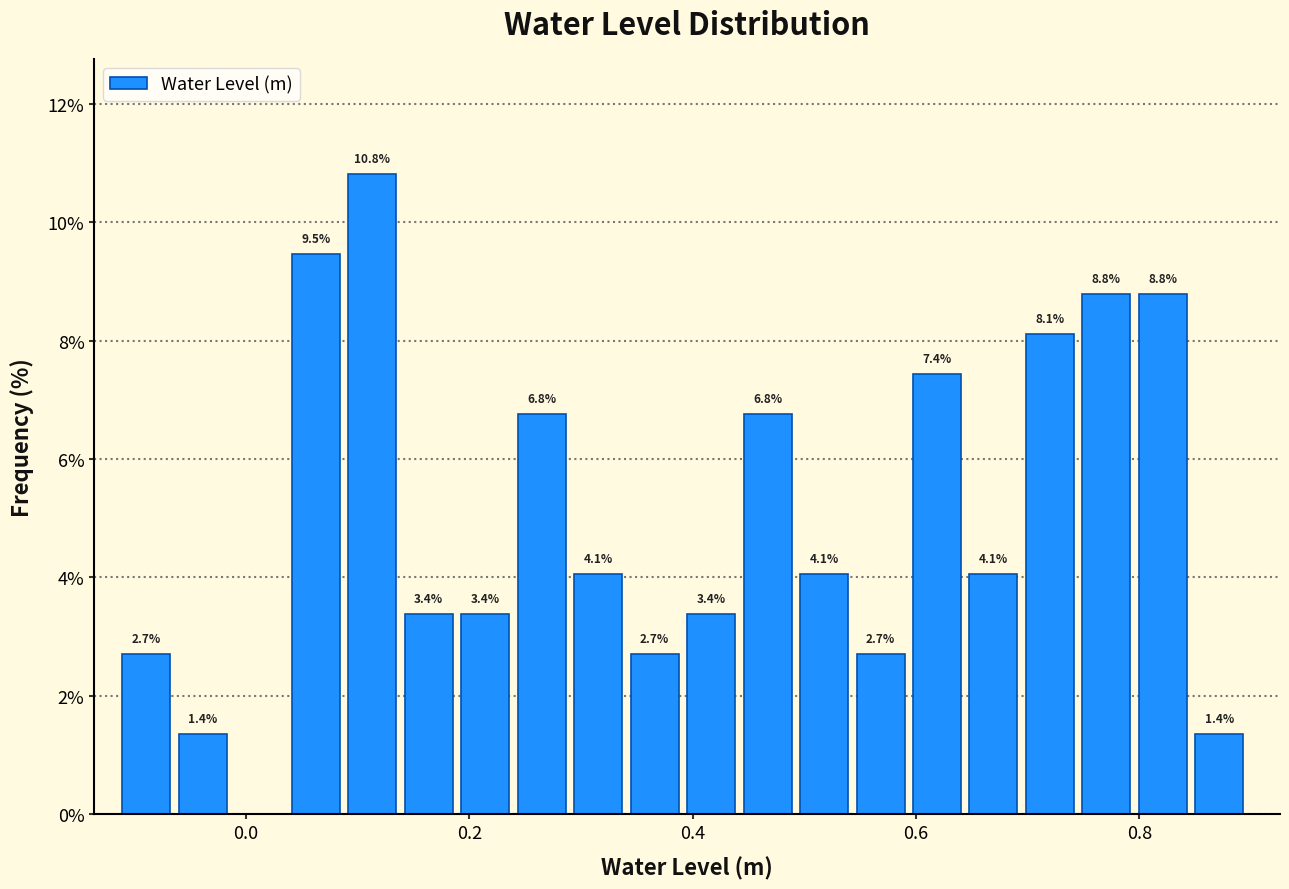

Read against the x-axis, roughly where is the centre of the tallest bar?

0.12